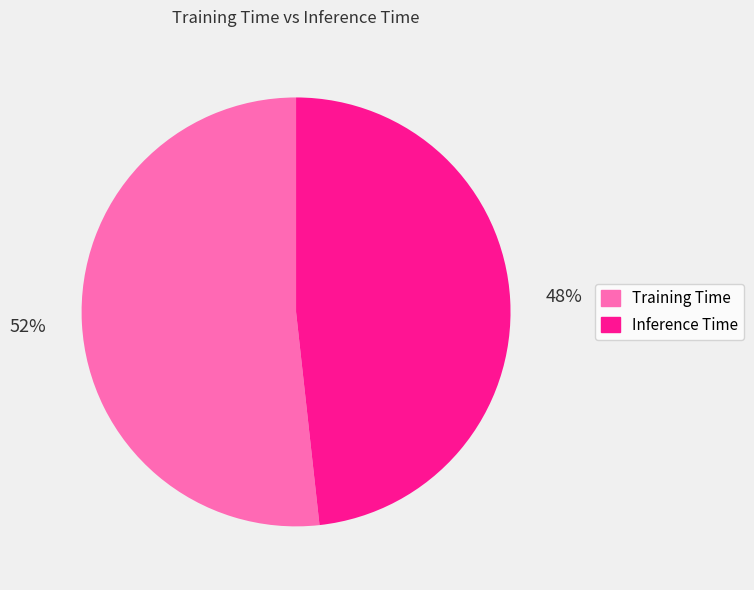

Which slice represents more than half of the pie?

Training Time